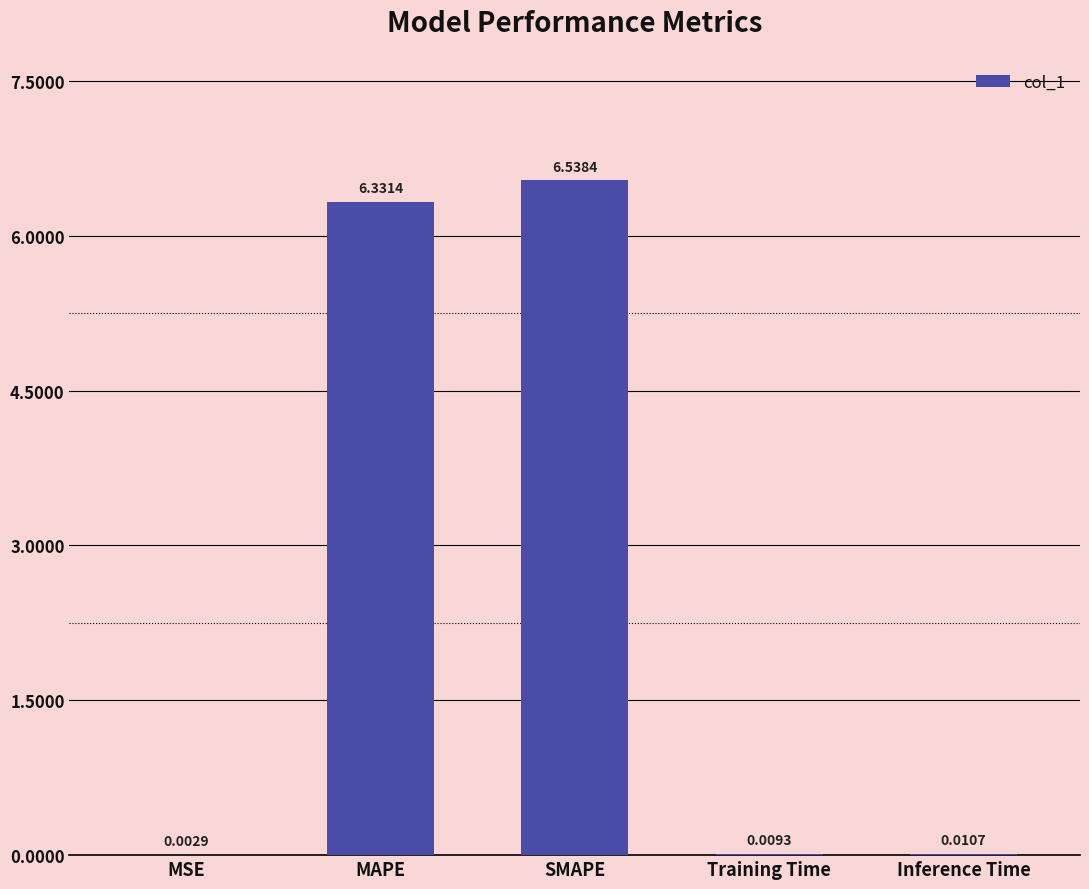

What is the sum of all values?

12.9